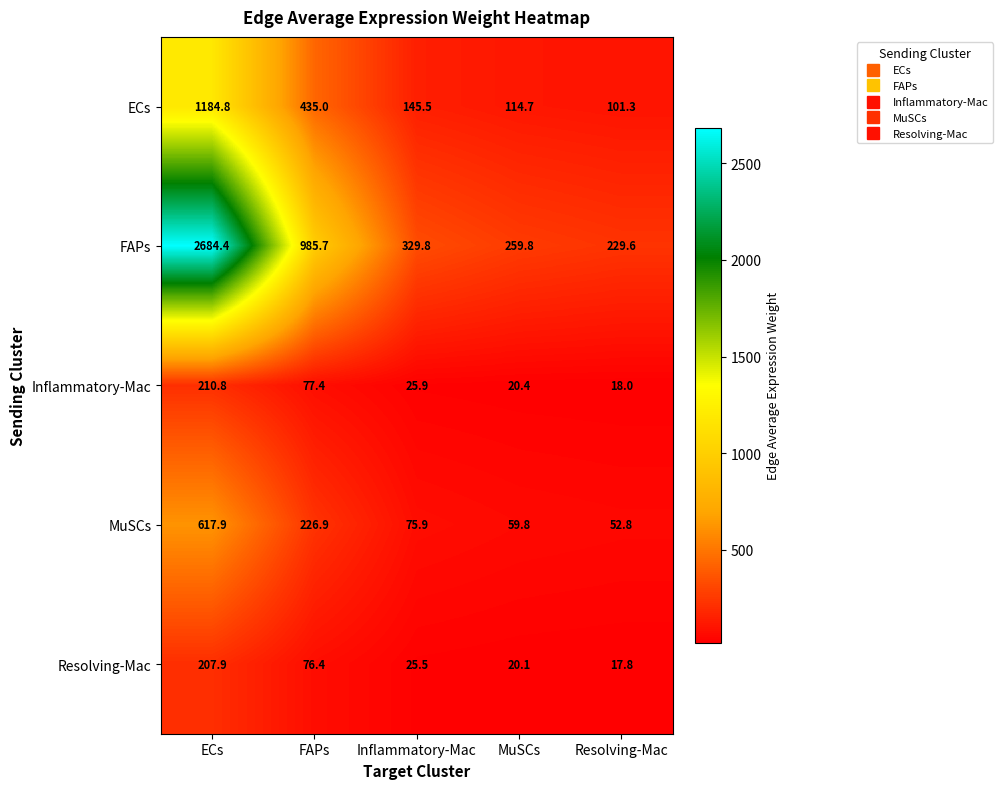

What is the total value across all series at Resolving-Mac?

419.5